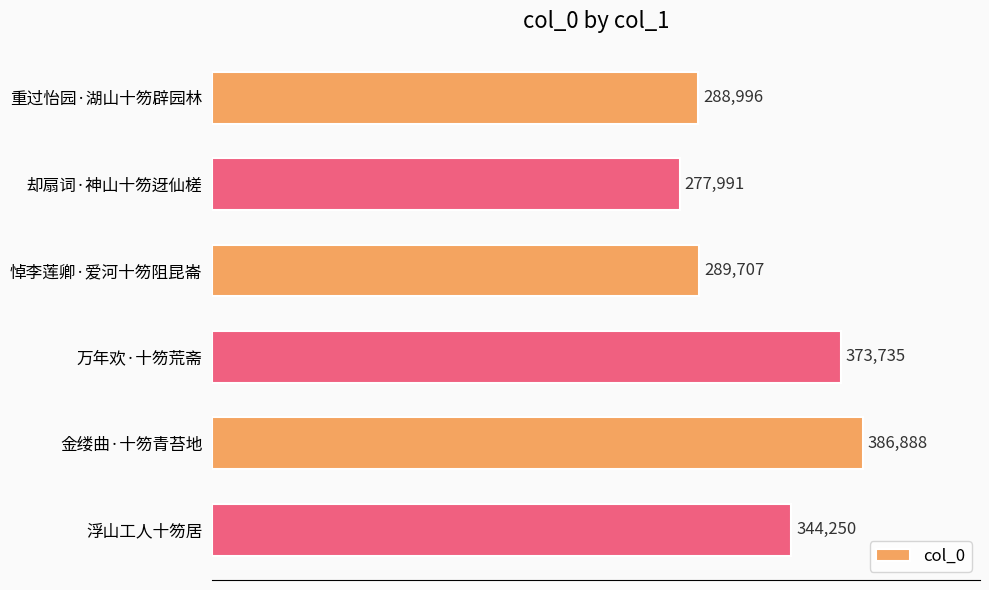

What is the ratio of the value at 浮山工人十笏居 to the value at 万年欢·十笏荒斋?

0.9